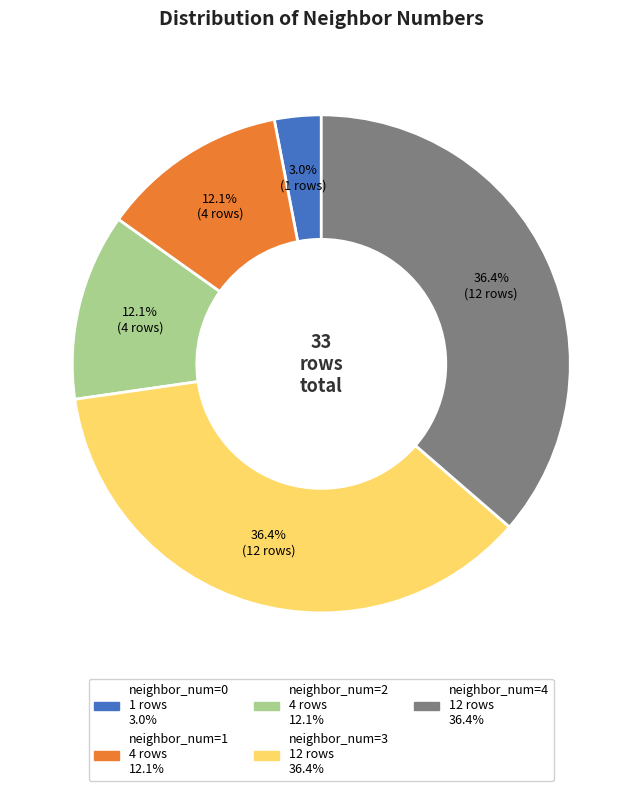

Which slice is the smallest?

neighbor_num=0